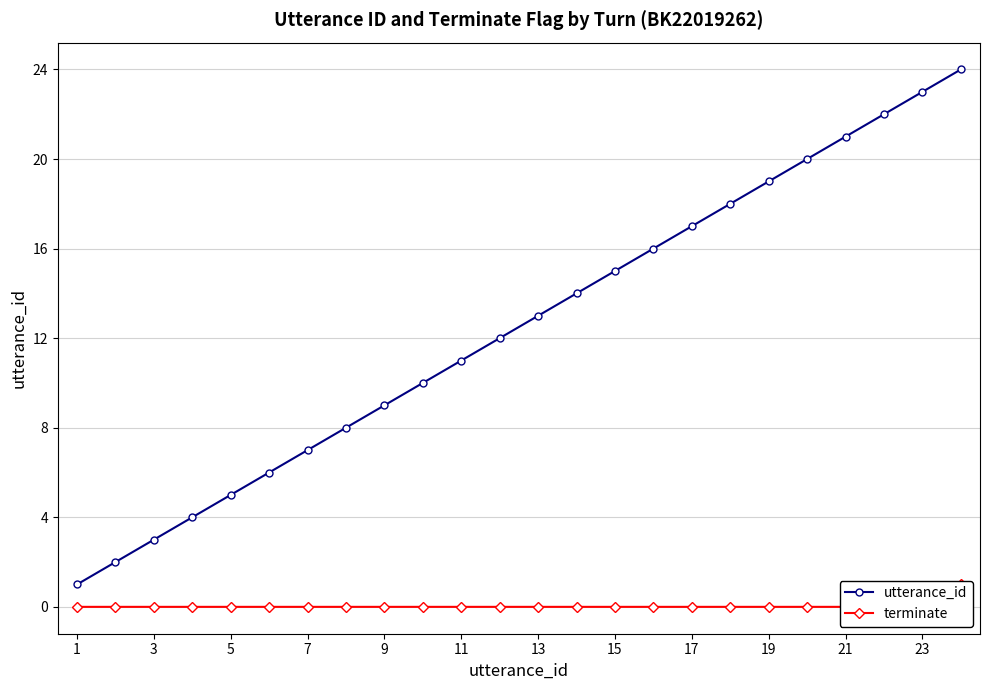

The value of utterance_id at 5 is 9. True or false?

False